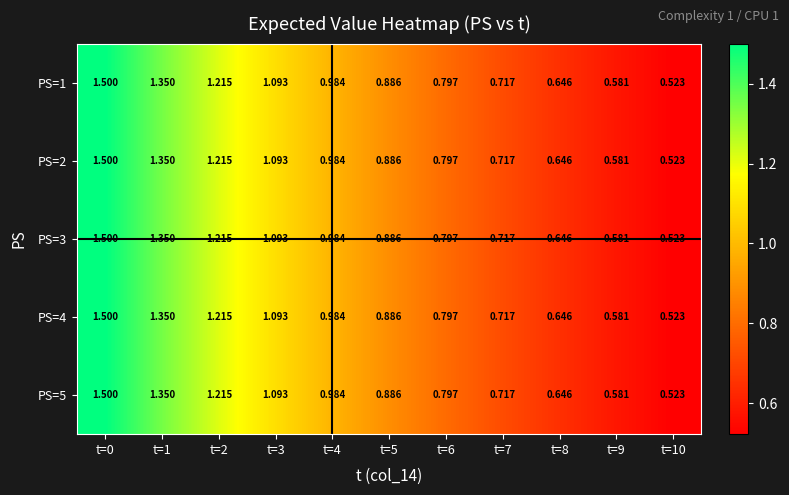

Is the value of PS=5 at t=8 greater than the value of PS=3 at t=3?

No